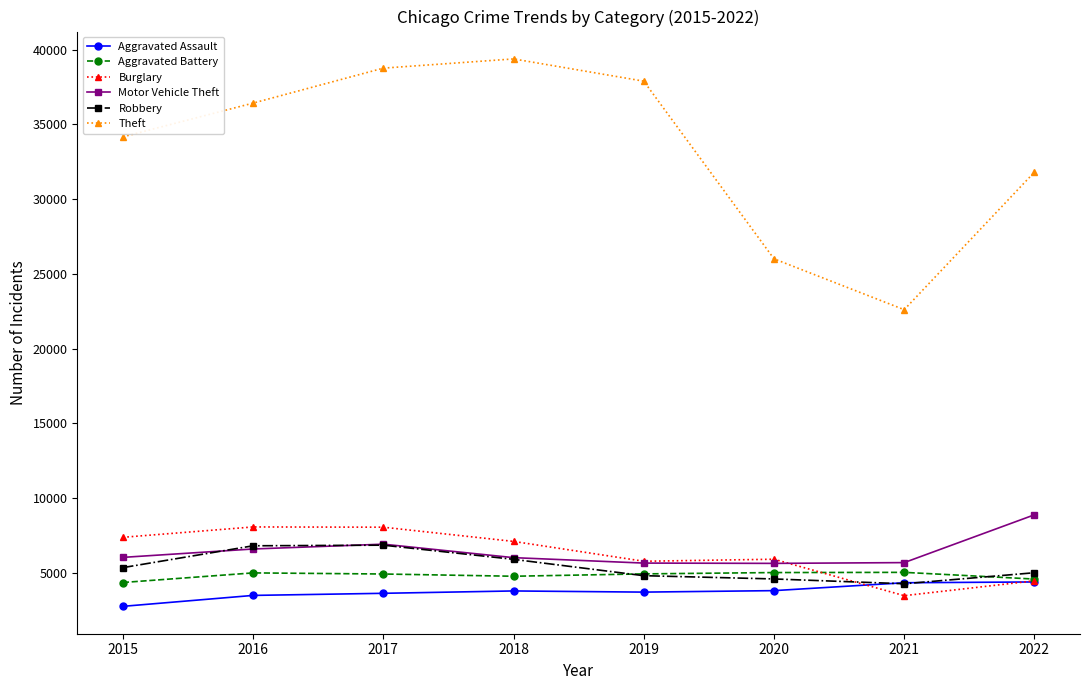

How many intersections are there between Motor Vehicle Theft and Robbery?

2